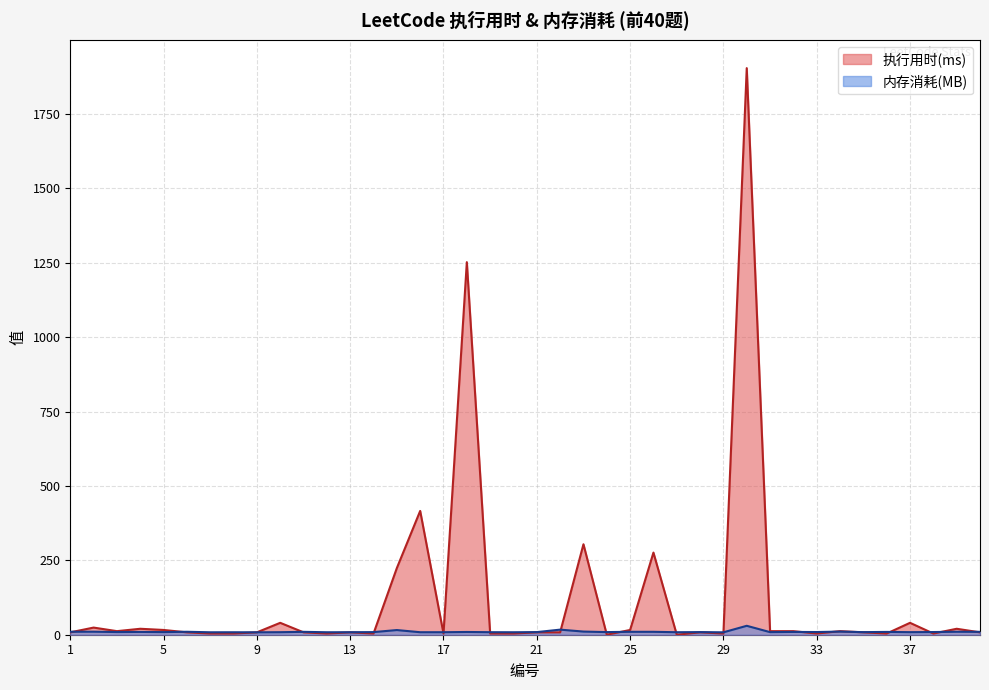

List the series in order of their peak value, lowest first.

内存消耗(MB), 执行用时(ms)